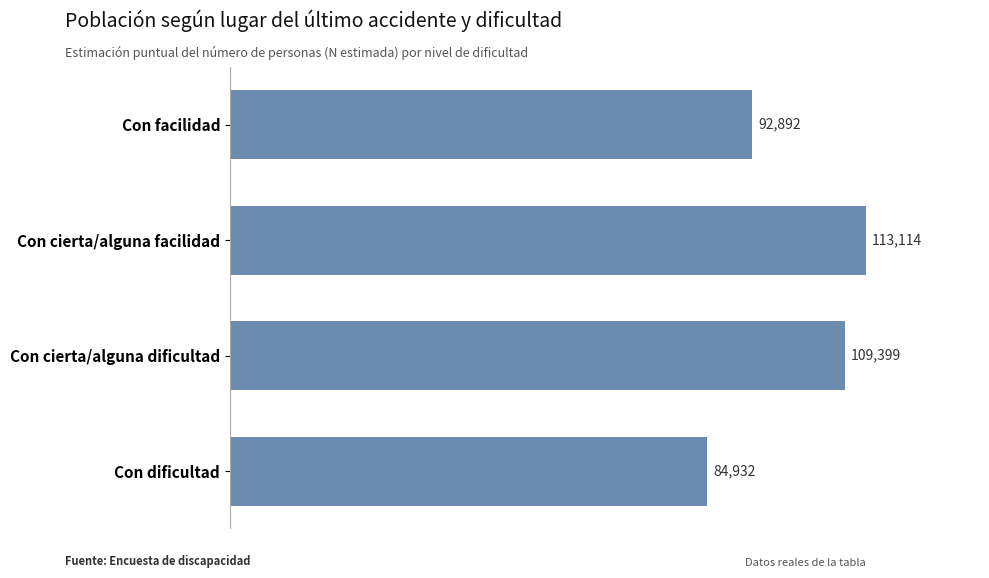

Which category has the highest value across all series?

Con cierta/alguna facilidad